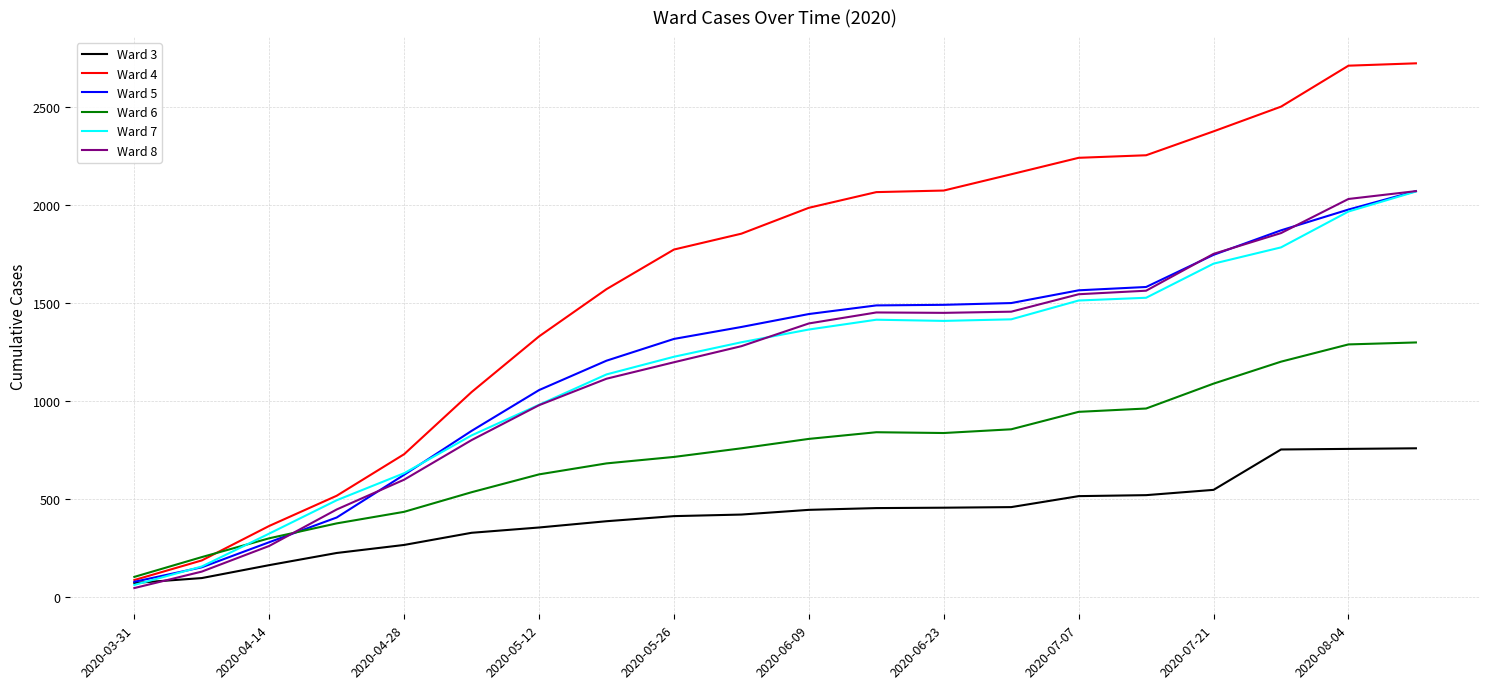

What is the lowest value of the Ward 7 series?

60